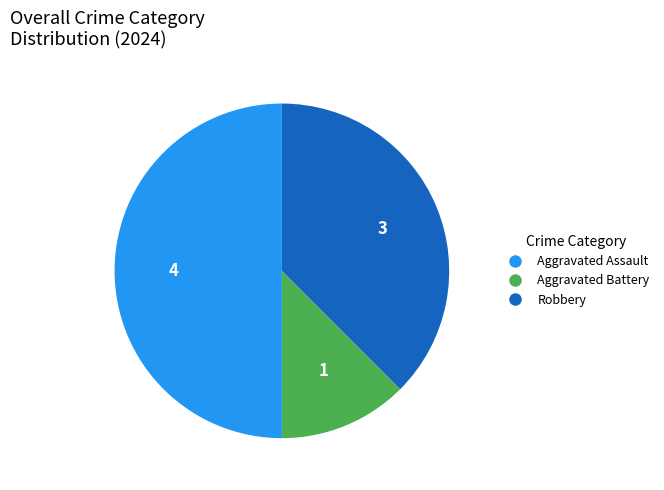

What is the ratio of the value at Aggravated Battery to the value at Robbery?

0.3